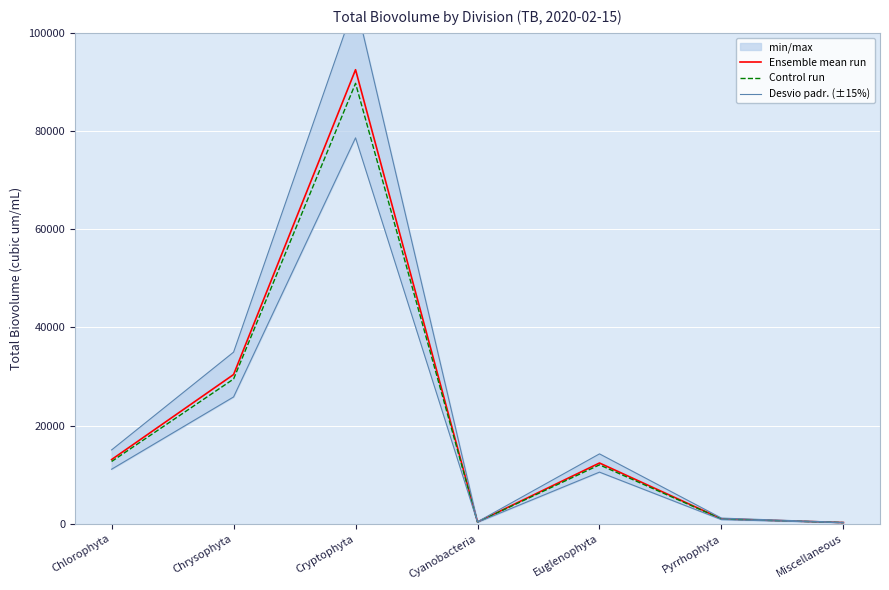

Is it true that Ensemble mean run equals 21232.0 at Chlorophyta?

False